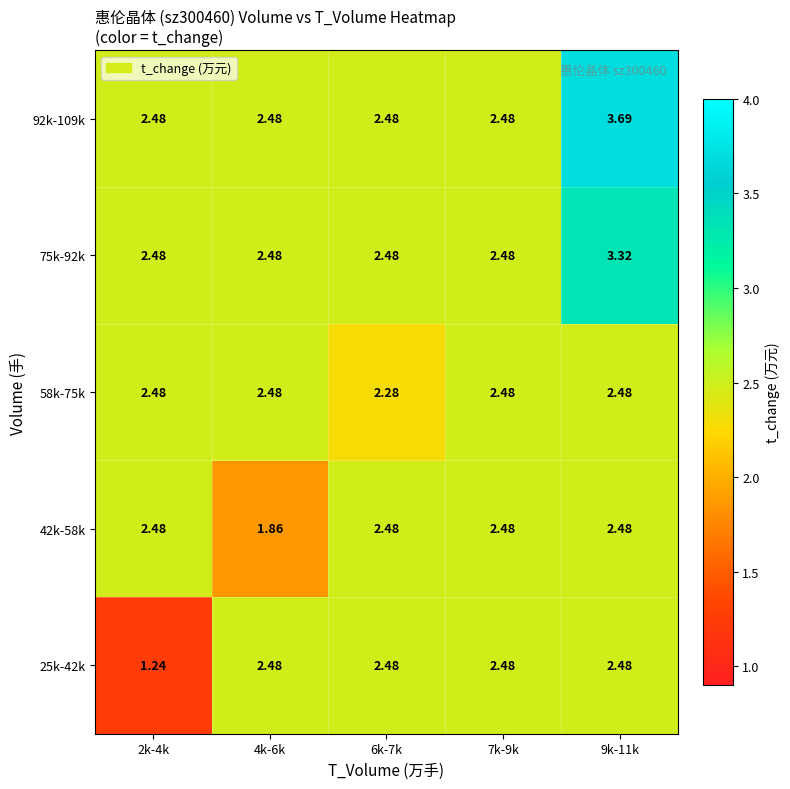

Is the value of 25k-42k at 2k-4k greater than the value of 75k-92k at 9k-11k?

No